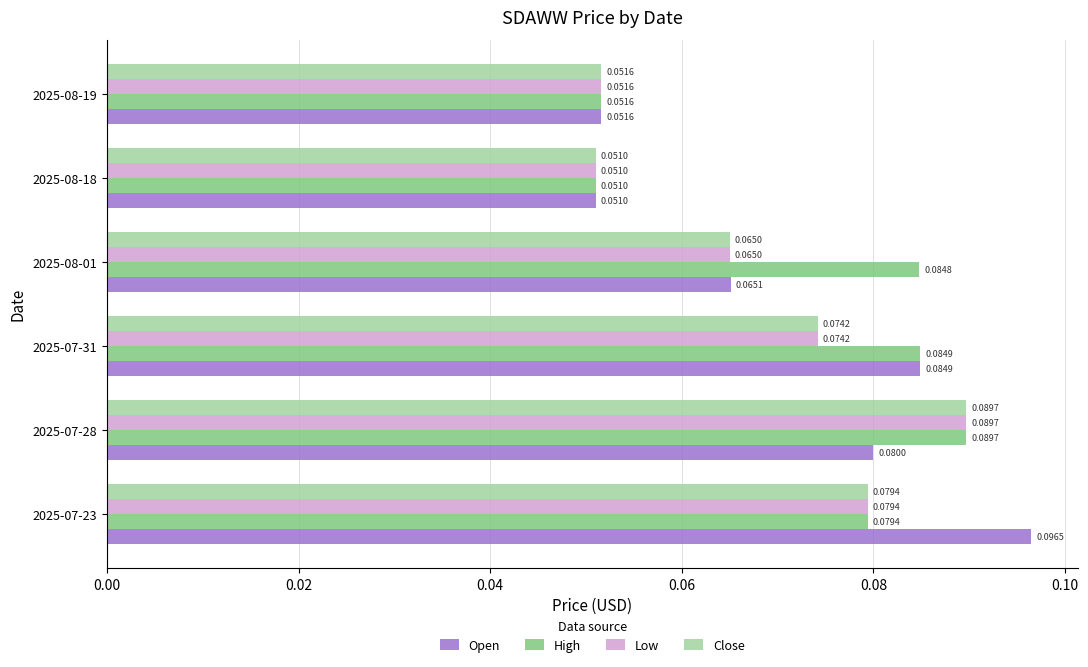

Rank the categories by Low value from highest to lowest.

2025-07-28, 2025-07-23, 2025-07-31, 2025-08-01, 2025-08-19, 2025-08-18